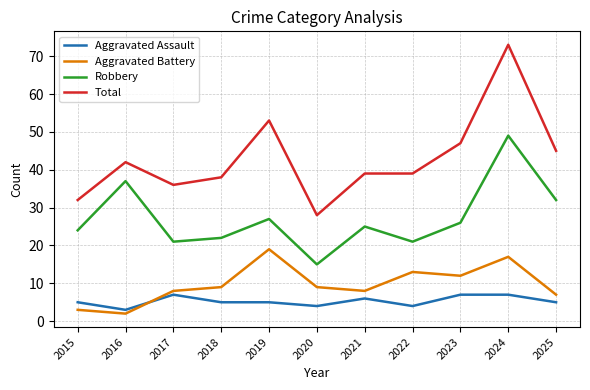

Rank the series by their maximum value, from highest to lowest.

Total, Robbery, Aggravated Battery, Aggravated Assault